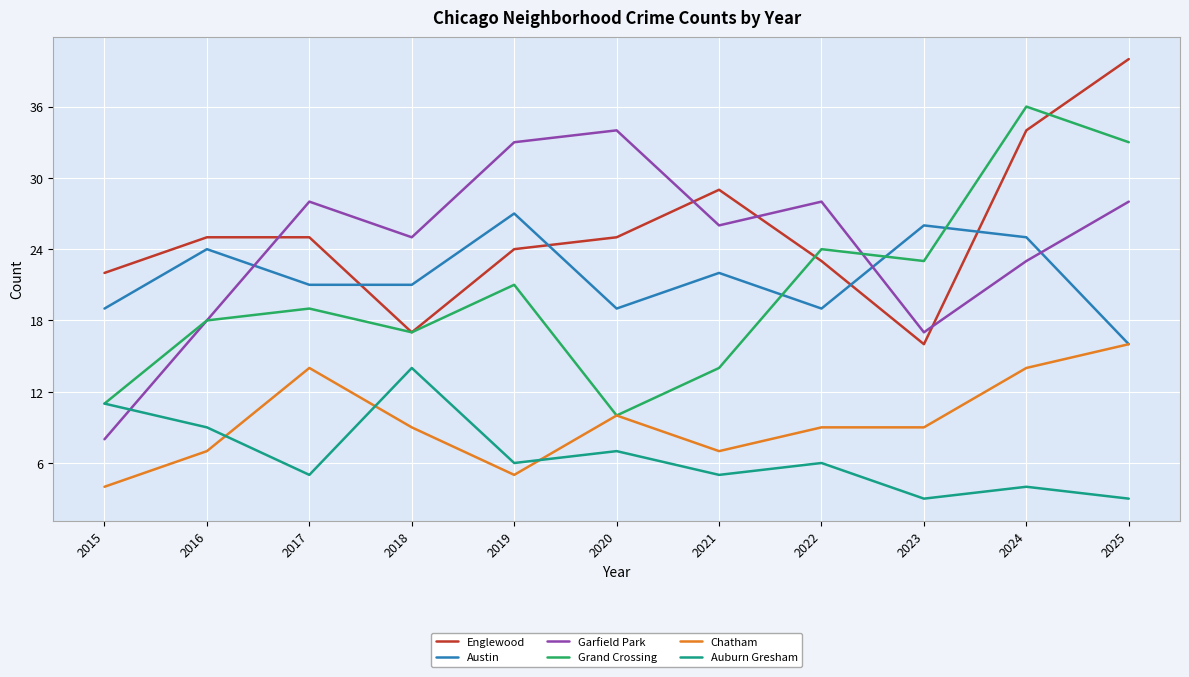

Is the value of Auburn Gresham at 2017 greater than the value of Chatham at 2017?

No